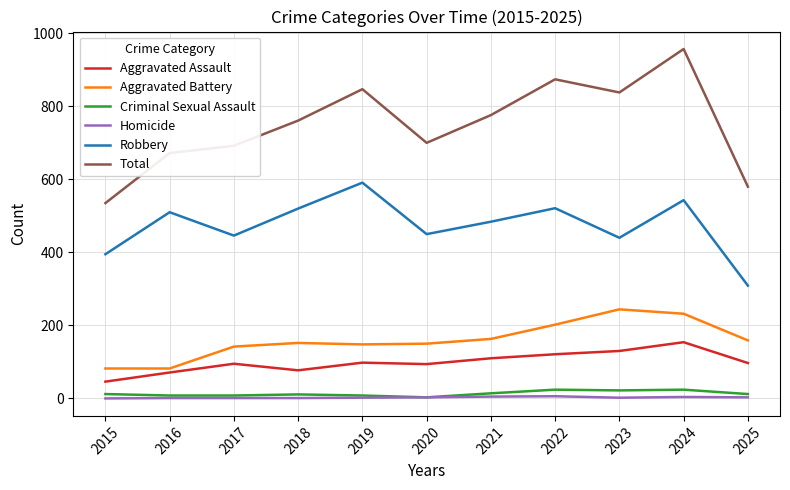

What are all the series names shown in the legend?

Aggravated Assault, Aggravated Battery, Criminal Sexual Assault, Homicide, Robbery, Total